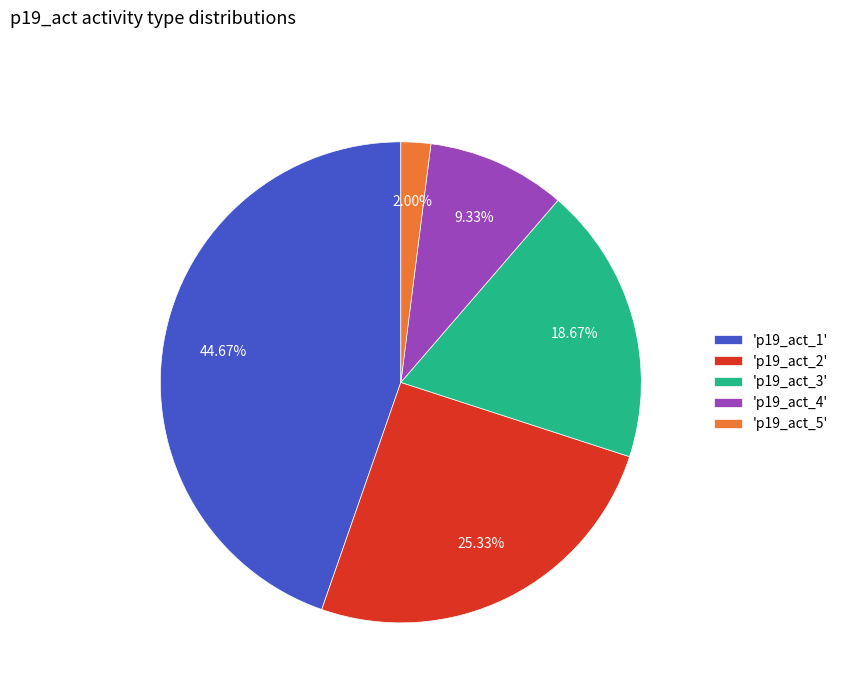

How many segments does this pie chart have?

5